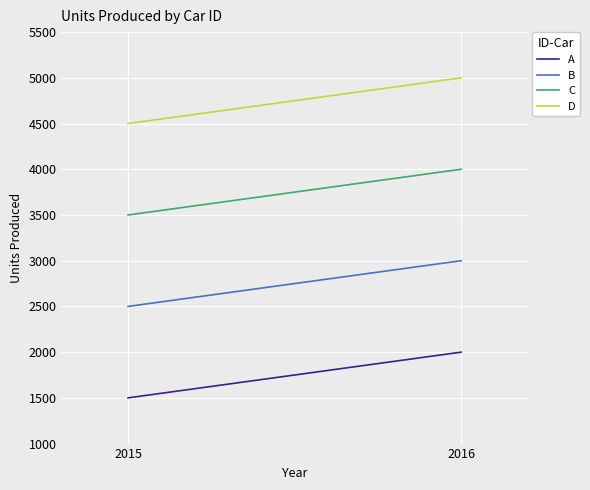

What is the sum of all B values?

5500